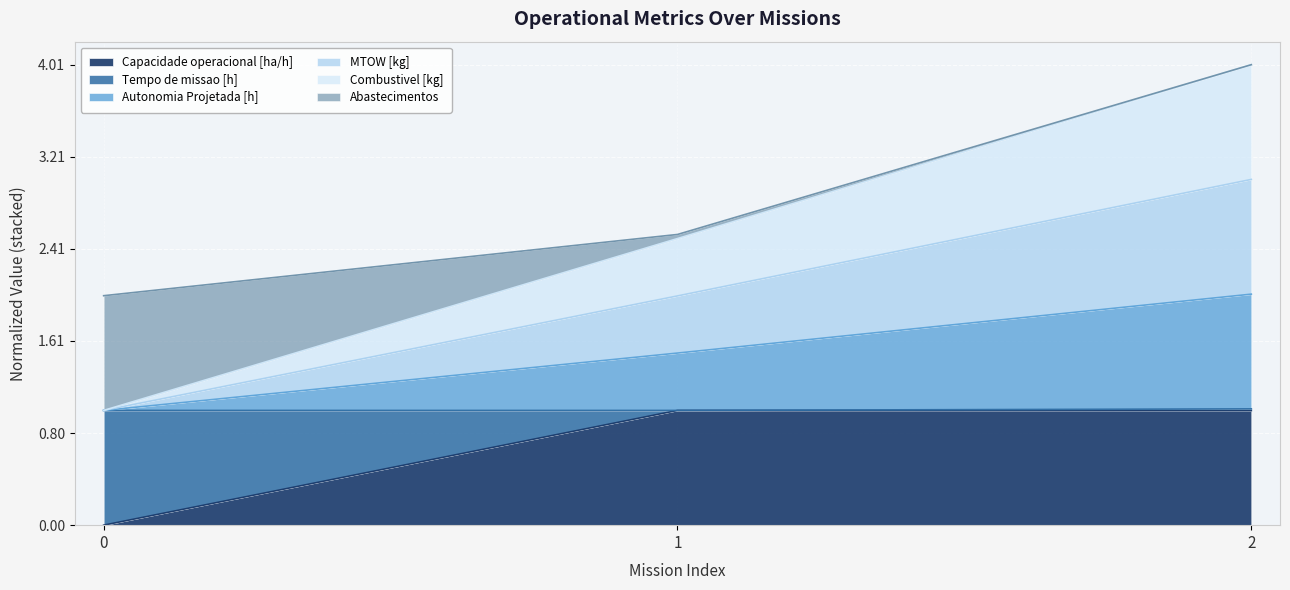

At how many categories does at least one series exceed 1?

2